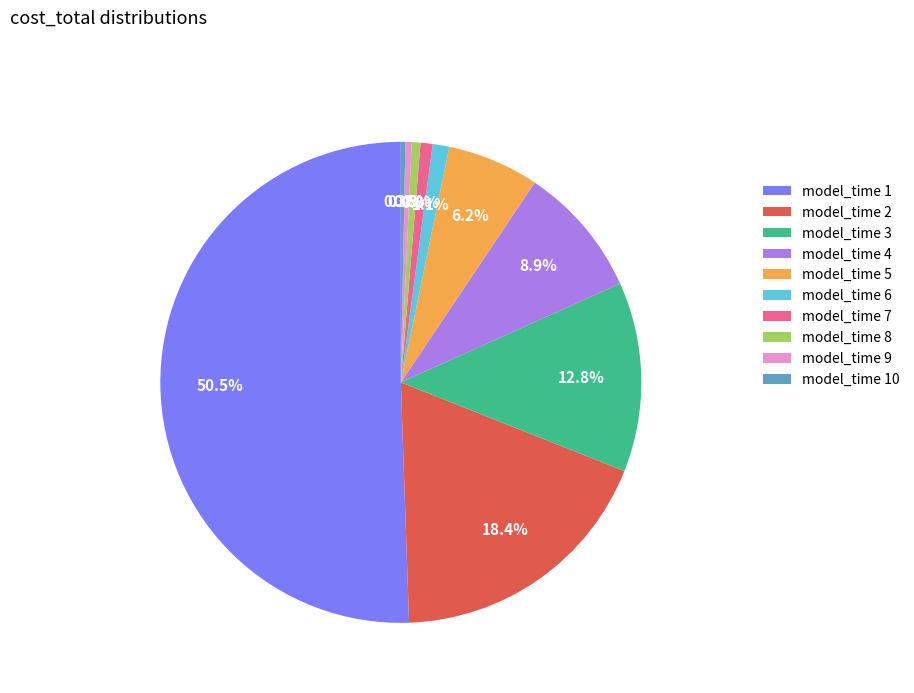

What is the largest slice in the pie chart?

model_time 1